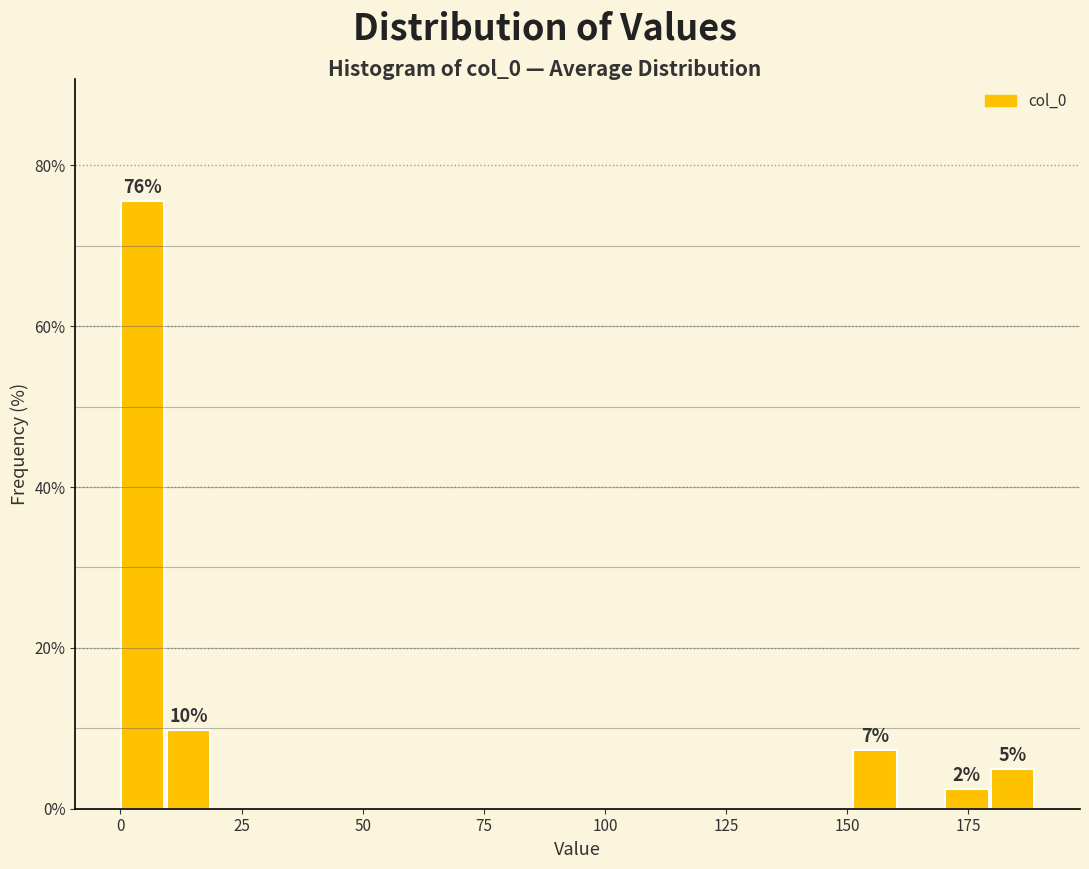

Around what value on the x-axis is the tallest bar? Give the approximate position of its centre, as read against the axis.

5